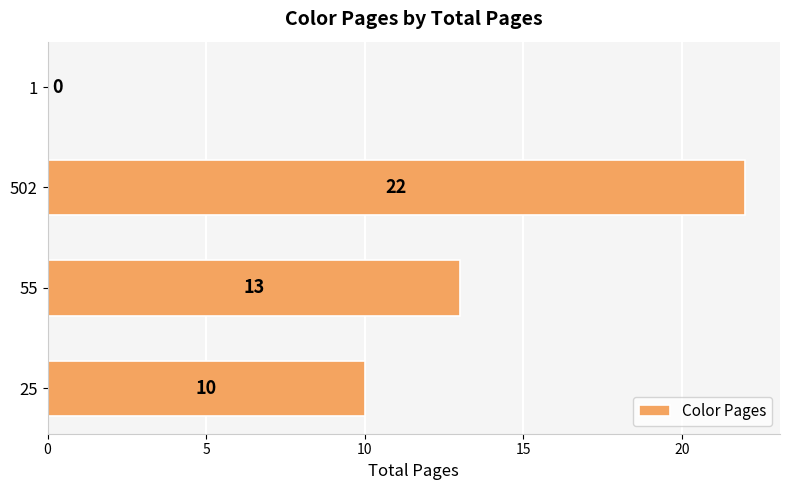

Reading top to bottom, list all the values displayed in this chart.

1=0	502=22	55=13	25=10